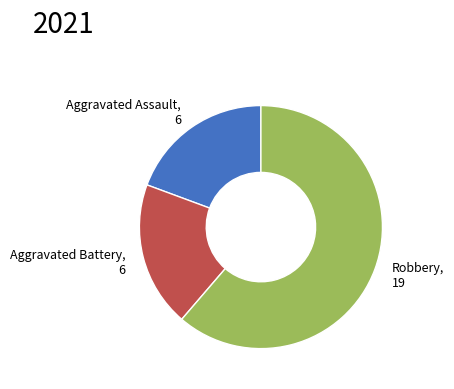

The Aggravated Assault, 6 slice represents 19% of the pie. True or false?

True